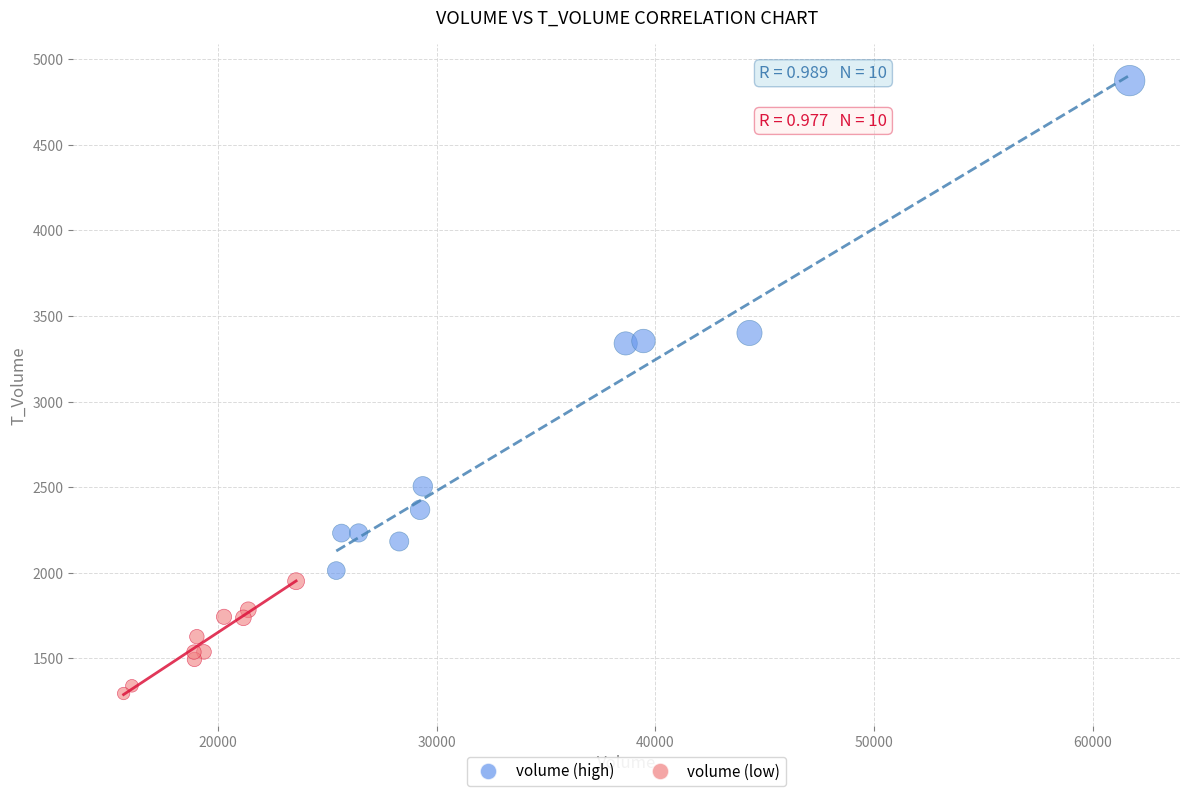

Which series contains the lowest Y value?

volume (low)